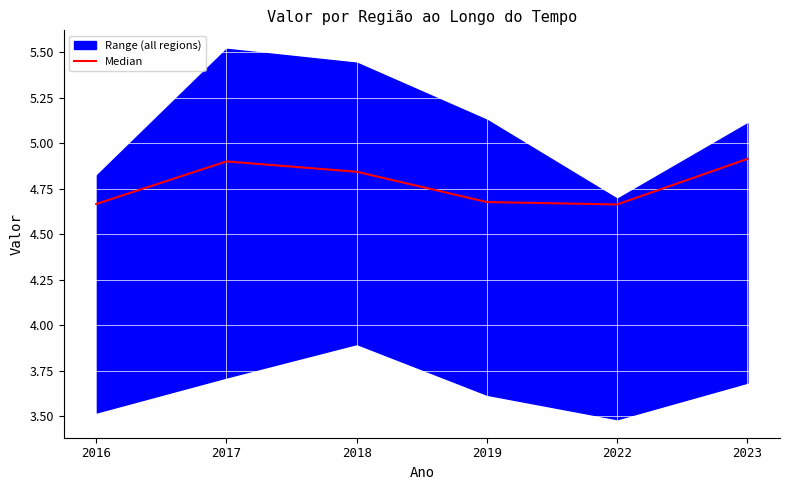

Count the number of categories in the chart.

6